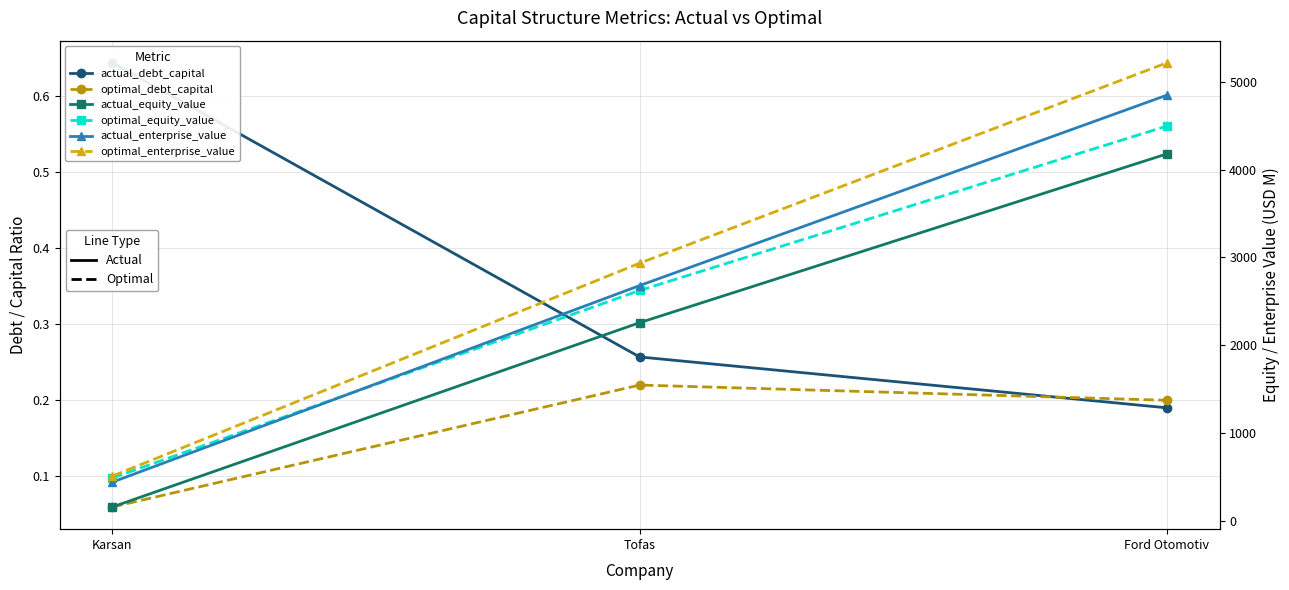

Count the optimal_debt_capital values in the range 0 to 1.

3